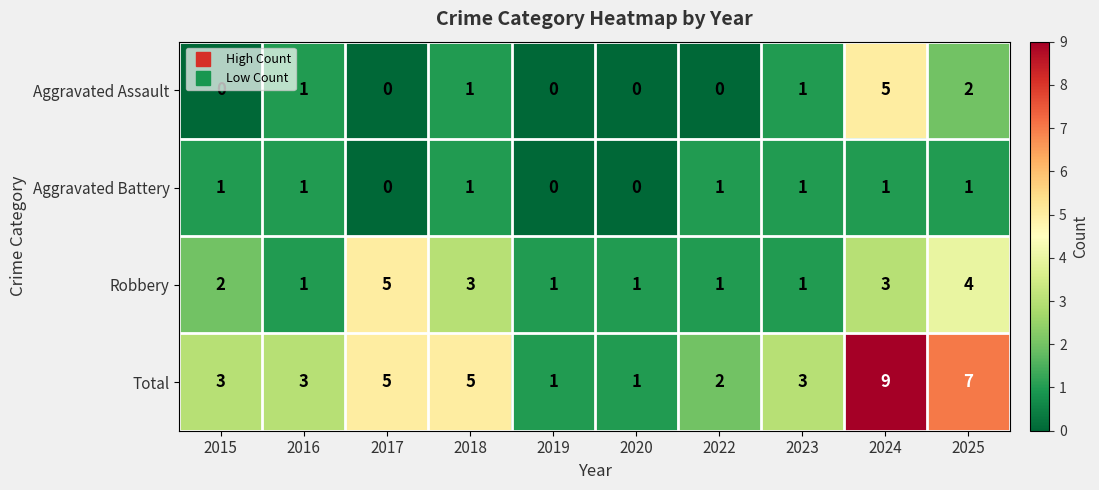

What is the difference between the highest and lowest values at 2018?

4